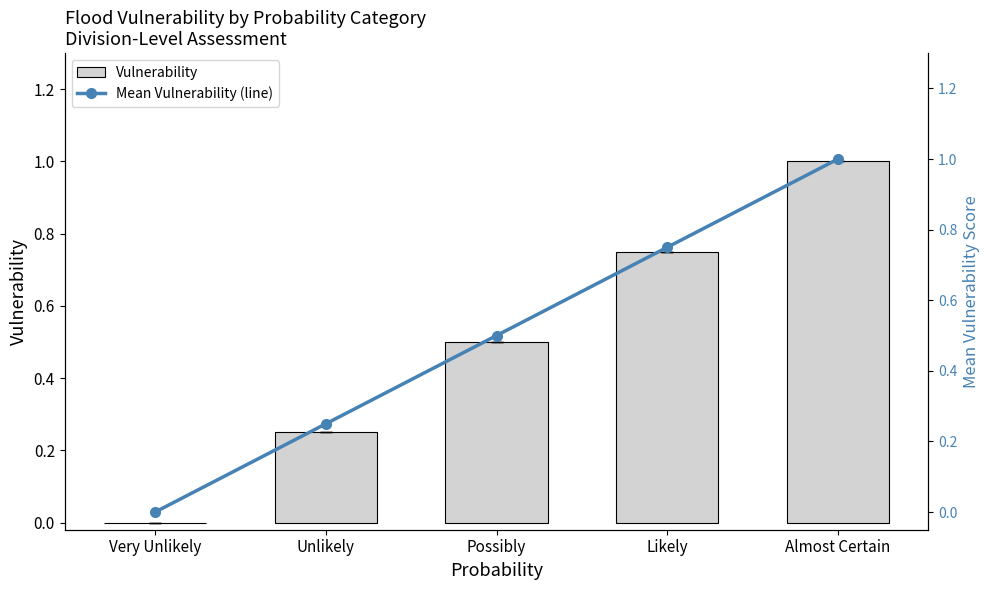

List the labels in order of Vulnerability value, smallest first.

Very Unlikely, Unlikely, Possibly, Likely, Almost Certain